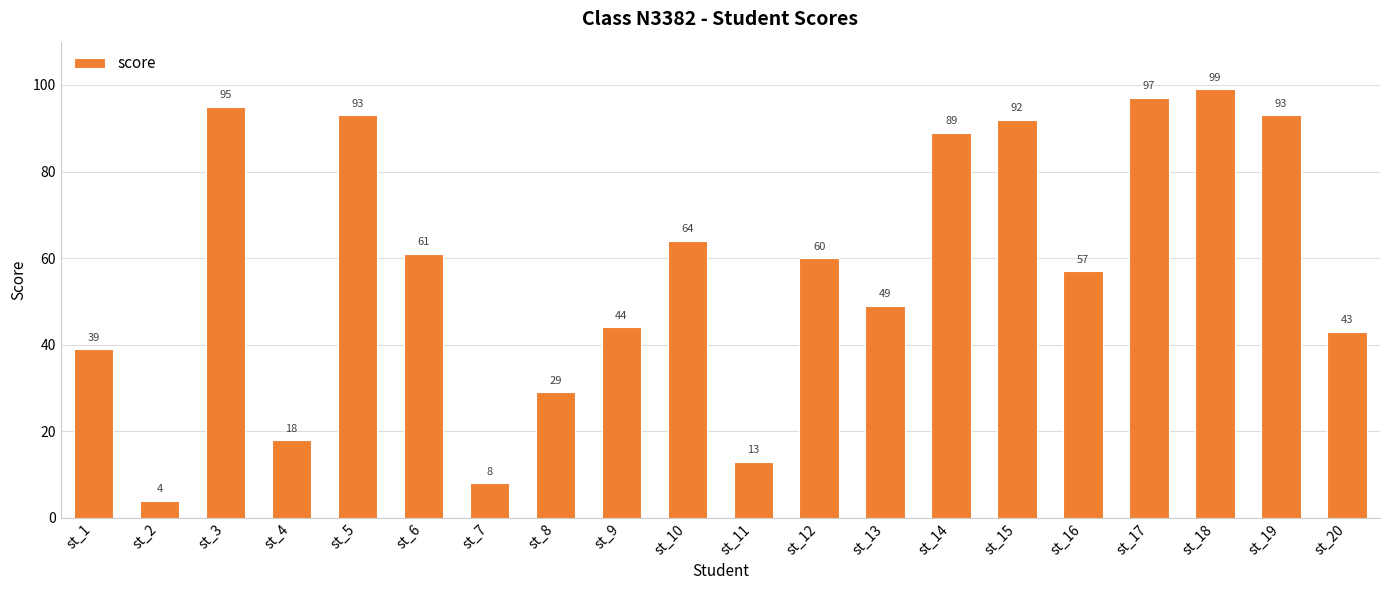

At which label is the value closest to 51?

st_13